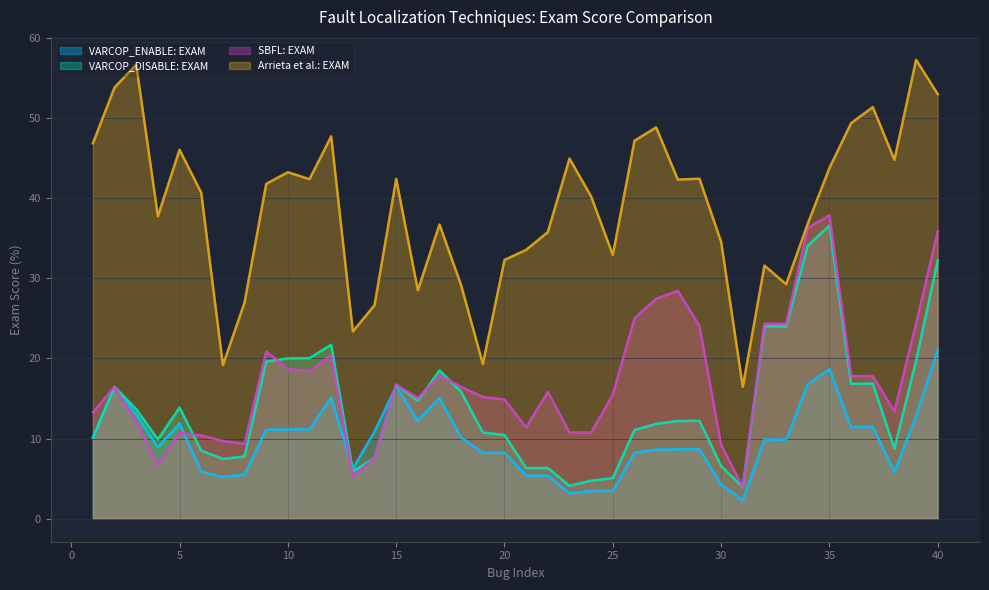

Between which two adjacent categories do SBFL: EXAM and VARCOP_ENABLE: EXAM first intersect?

3 and 4